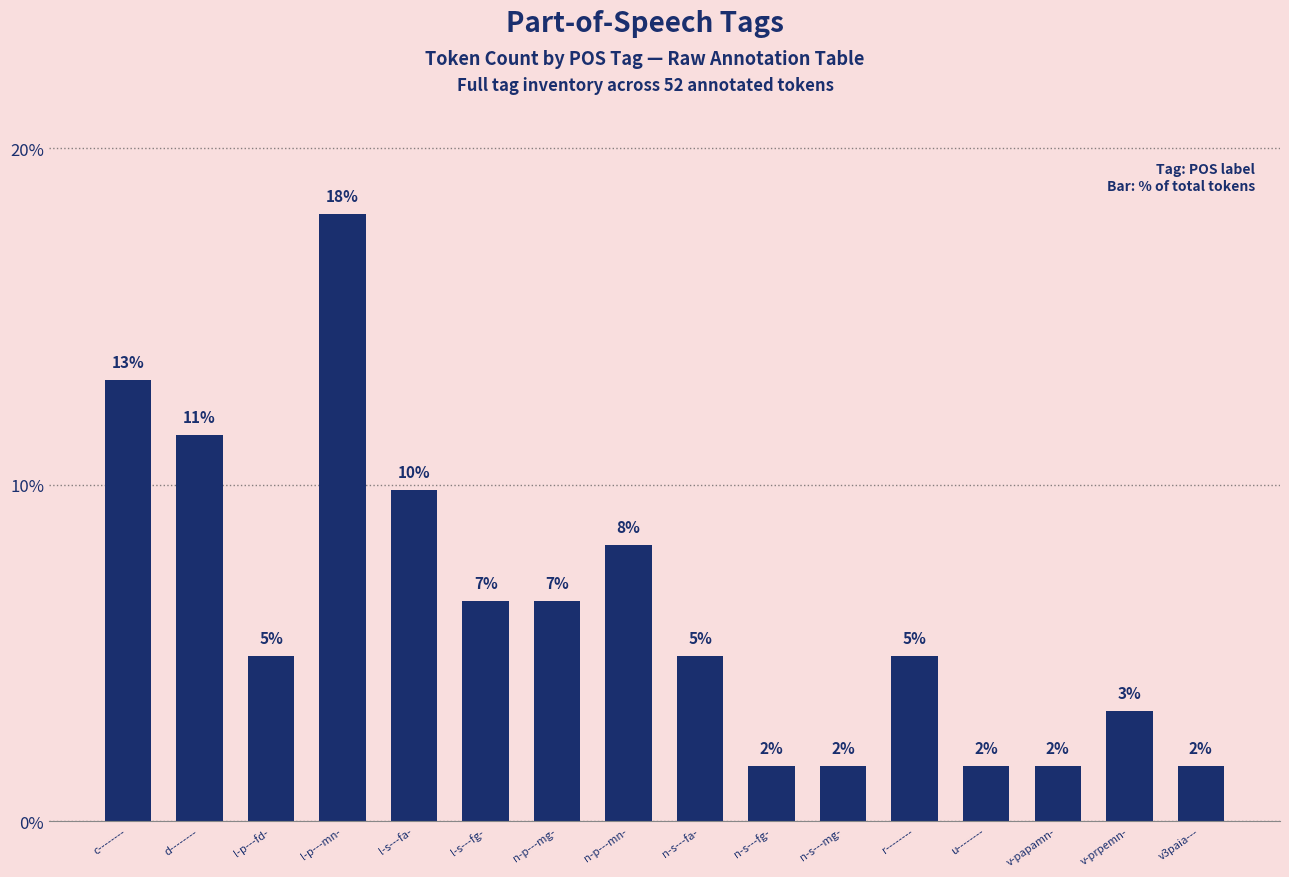

Reading right to left, what are all the values shown in this chart?

1.6	3.3	1.6	1.6	4.9	1.6	1.6	4.9	8.2	6.6	6.6	9.8	18.0	4.9	11.5	13.1